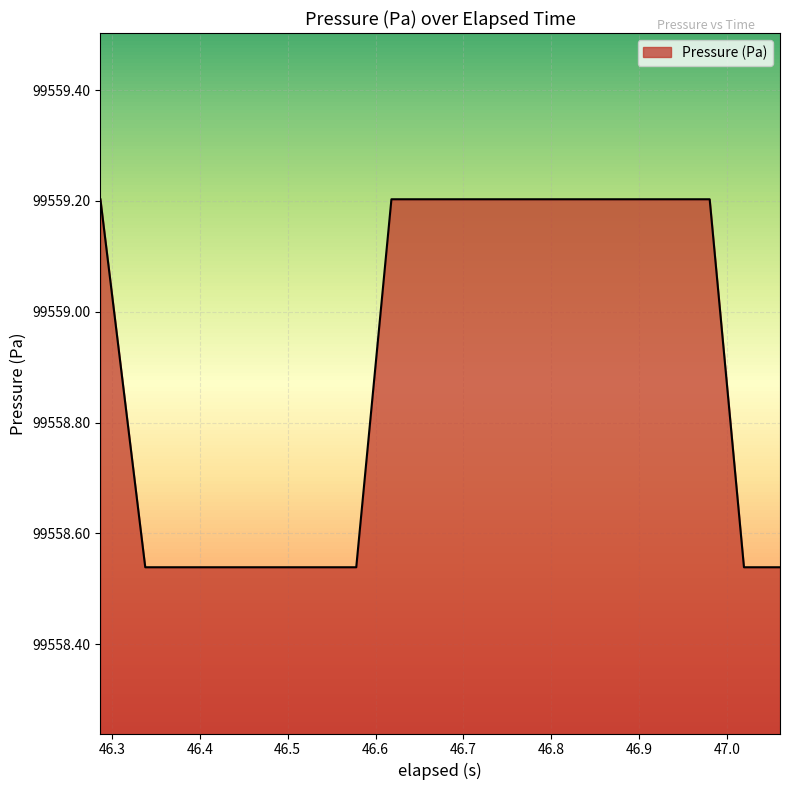

What is the maximum value shown in the chart?

99559.2